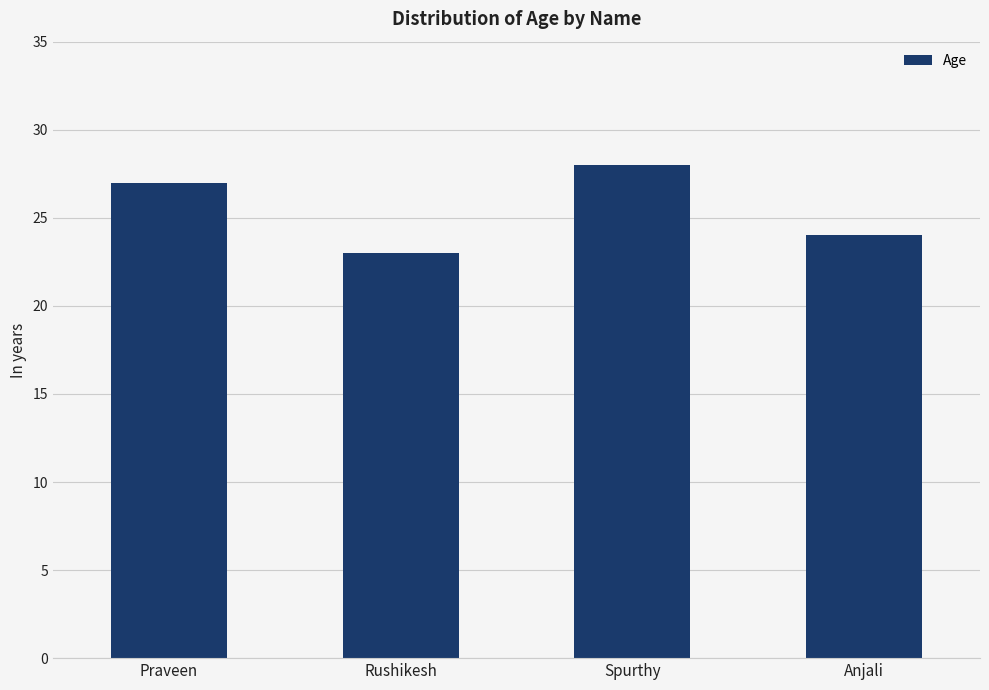

True or false: the data shows 24 at Anjali.

True